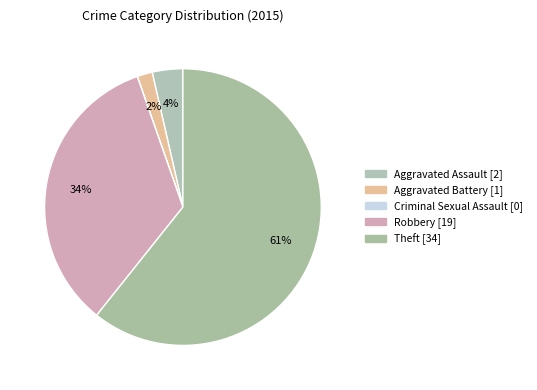

What percentage is the Robbery slice, to the nearest percent?

34%